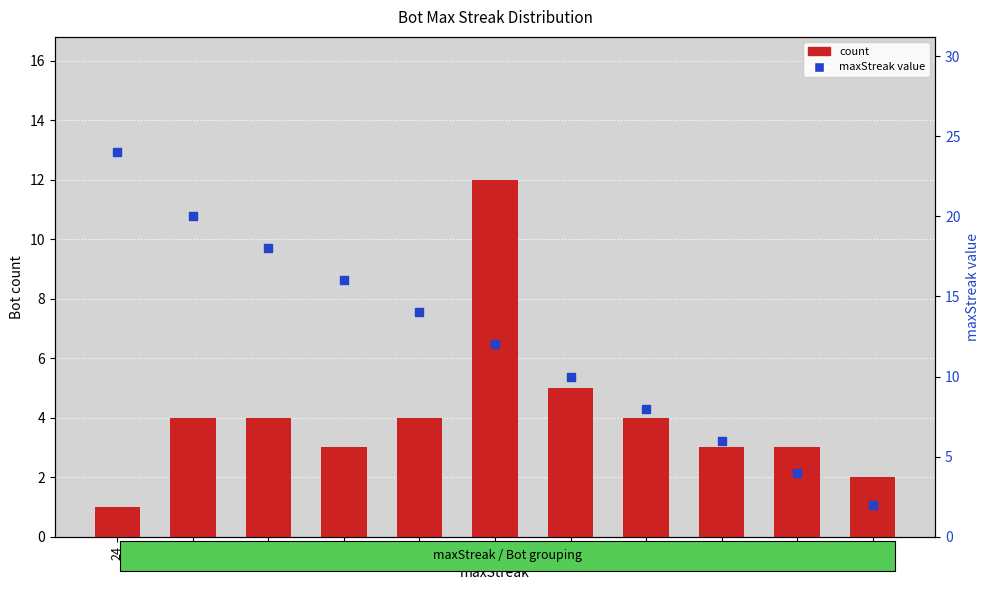

Which series has the widest spread of Y values?

maxStreak value